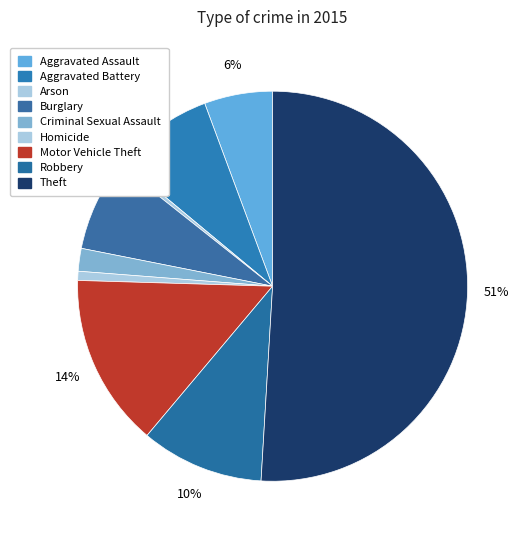

To the nearest percent, what is the difference between the Arson and Criminal Sexual Assault slice percentages?

2%